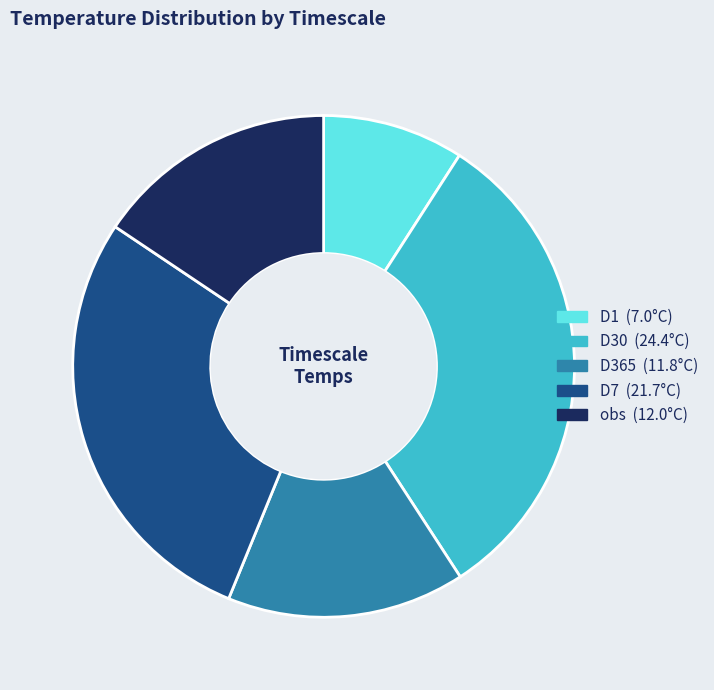

Is it true that D1 is 1% of the pie?

False